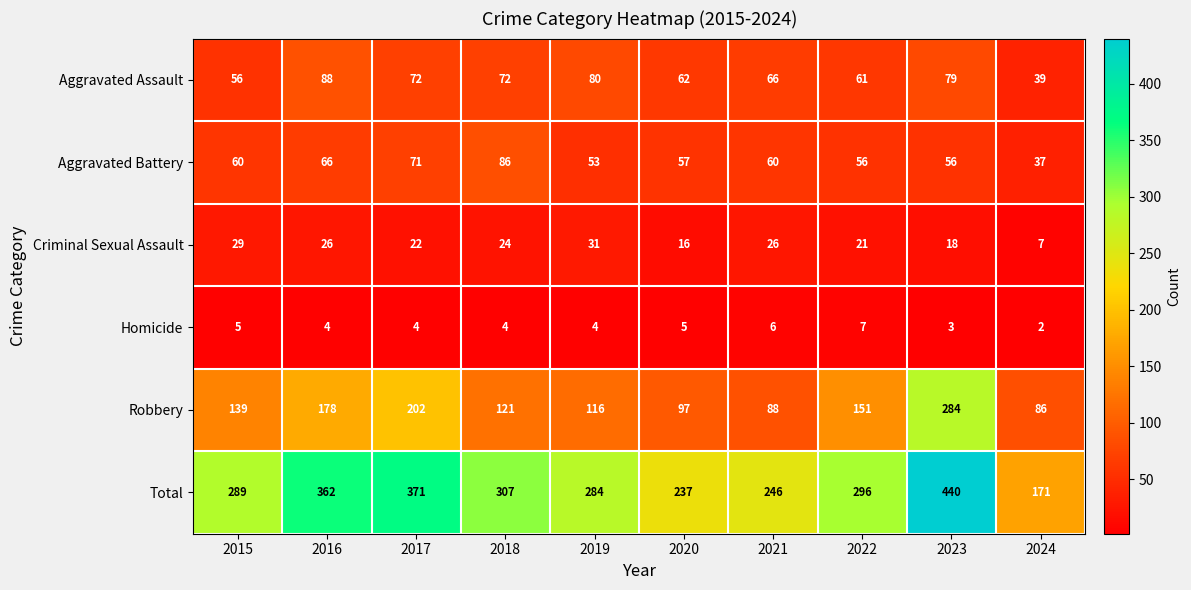

At how many categories does at least one series exceed 429?

1